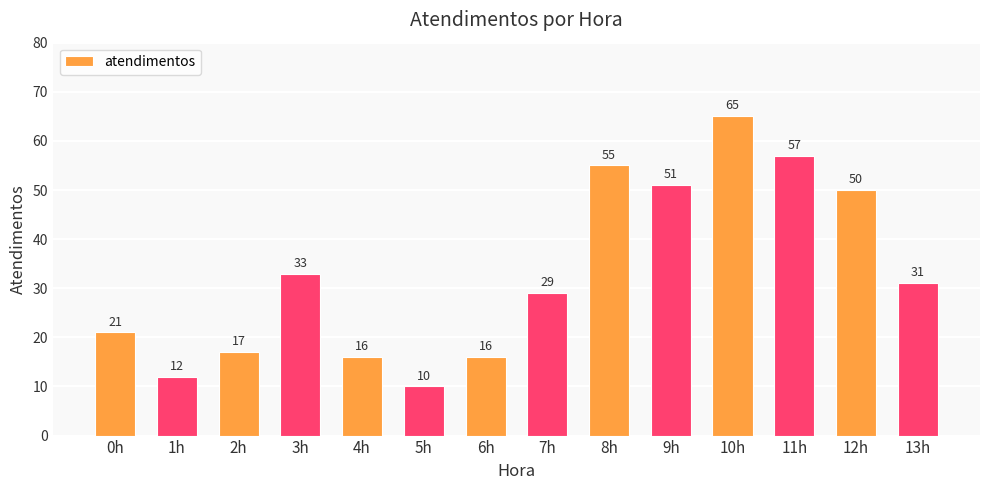

What is the sum of all values?

463